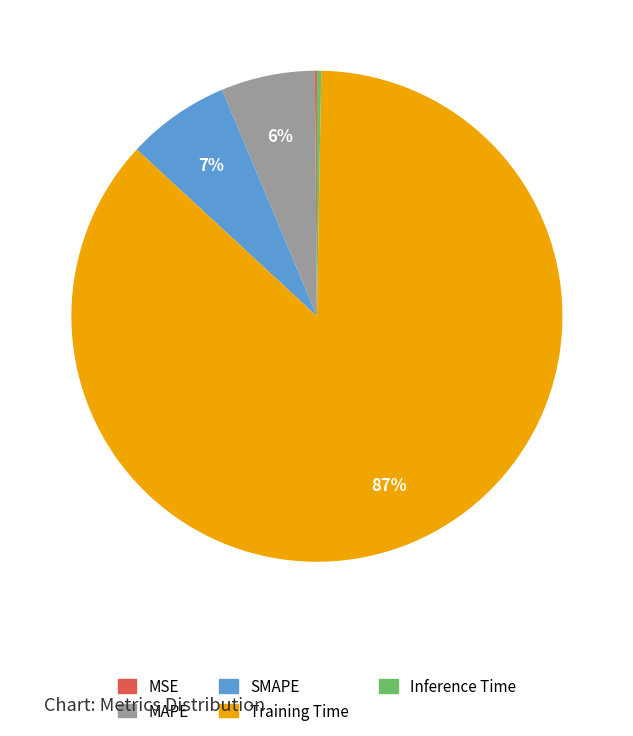

To the nearest percent, what is the average slice percentage?

20%